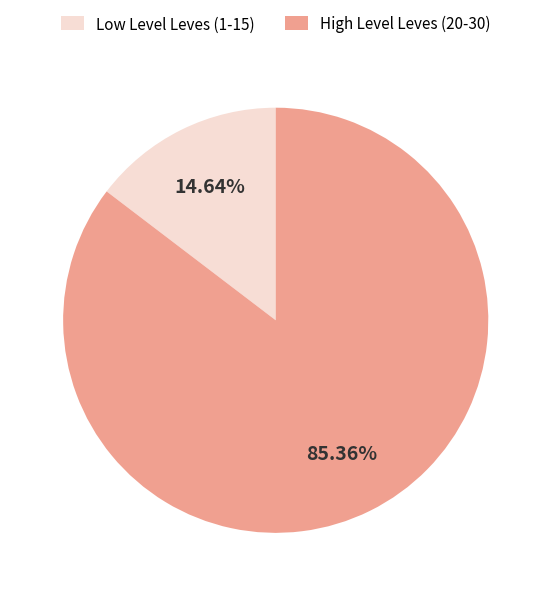

Is there any slice that represents more than half of the pie?

Yes